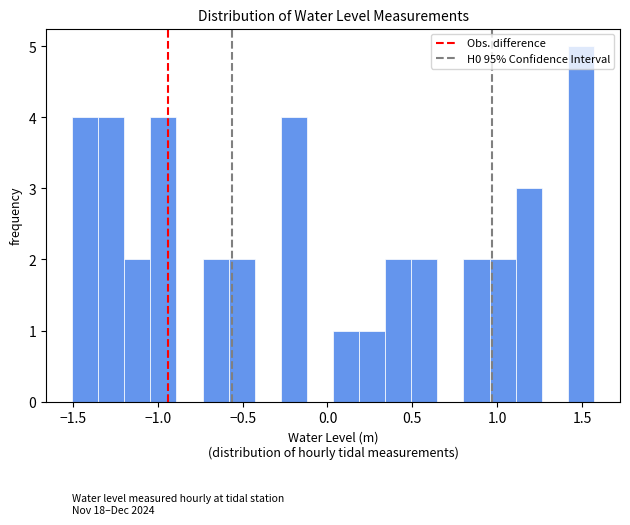

Around what value on the x-axis is the tallest bar? Give the approximate position of its centre, as read against the axis.

1.50